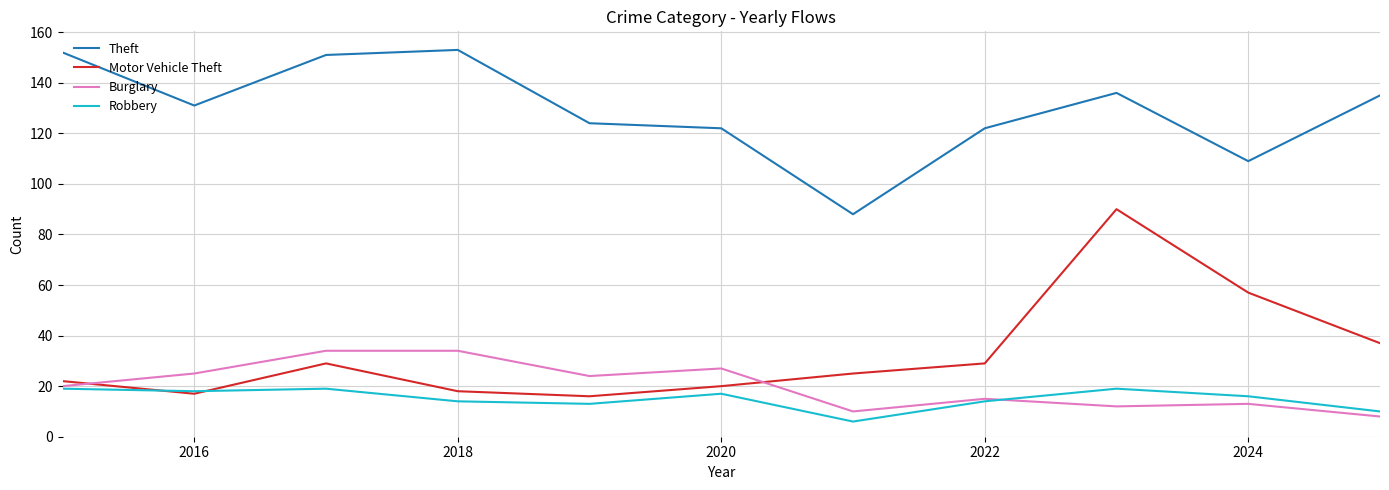

True or false: Burglary and Theft cross at least once.

False